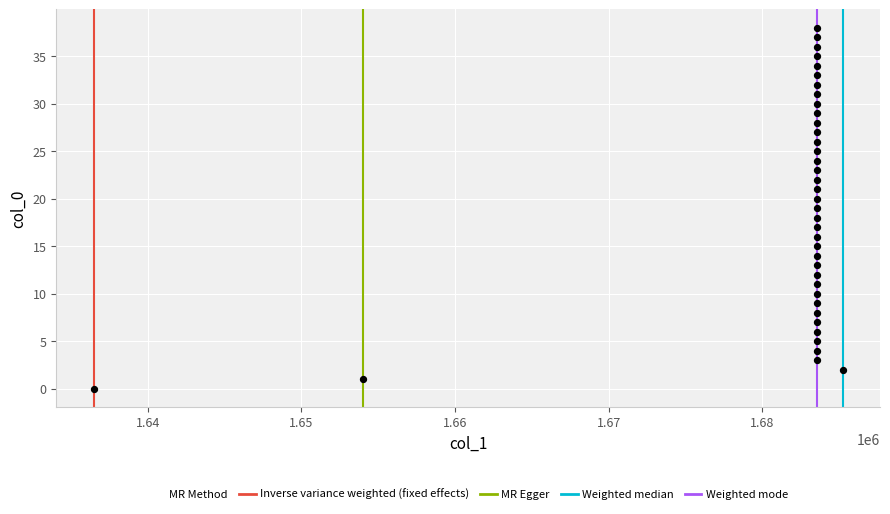

What is the range of Y values (max minus min)?

38